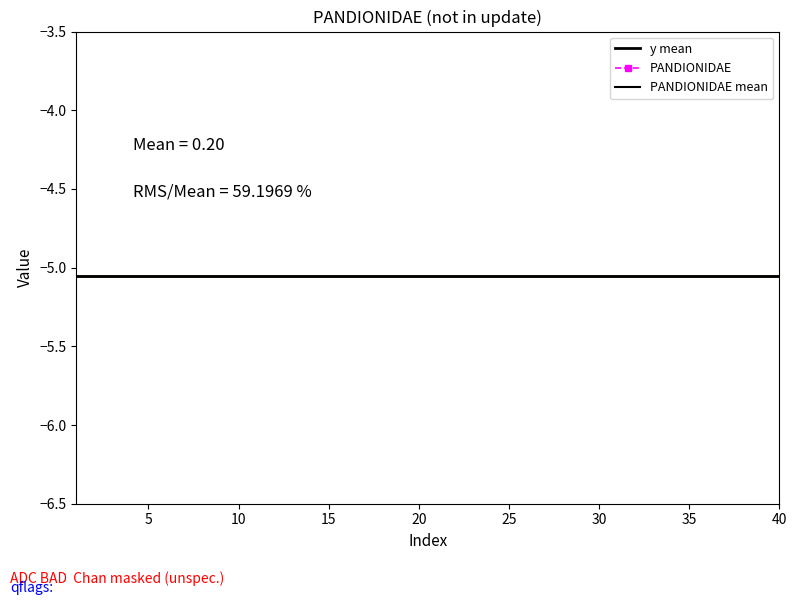

Reading left to right, list all the values displayed in this chart.

y mean: -5.1	-5.1	-5.1	-5.1	-5.1	-5.1	-5.1	-5.1	-5.1	-5.1	-5.1	-5.1	-5.1	-5.1	-5.1	-5.1	-5.1	-5.1	-5.1	-5.1	-5.1	-5.1	-5.1	-5.1	-5.1	-5.1	-5.1	-5.1	-5.1	-5.1	-5.1	-5.1	-5.1	-5.1	-5.1	-5.1	-5.1	-5.1	-5.1	-5.1
PANDIONIDAE: 0.0	0.0	0.0	0.0	0.0	0.1	0.1	0.1	0.1	0.1	0.1	0.1	0.1	0.1	0.1	0.2	0.2	0.2	0.2	0.2	0.2	0.2	0.2	0.2	0.2	0.3	0.3	0.3	0.3	0.3	0.3	0.3	0.3	0.3	0.3	0.4	0.4	0.4	0.4	0.4
PANDIONIDAE mean: 0.2	0.2	0.2	0.2	0.2	0.2	0.2	0.2	0.2	0.2	0.2	0.2	0.2	0.2	0.2	0.2	0.2	0.2	0.2	0.2	0.2	0.2	0.2	0.2	0.2	0.2	0.2	0.2	0.2	0.2	0.2	0.2	0.2	0.2	0.2	0.2	0.2	0.2	0.2	0.2